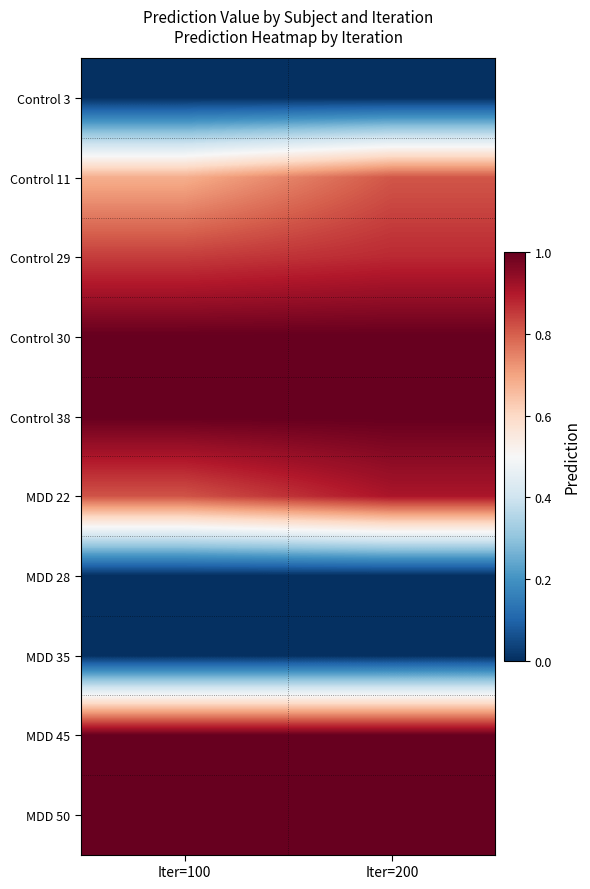

At which category is the sum across all series the highest?

Iter=200